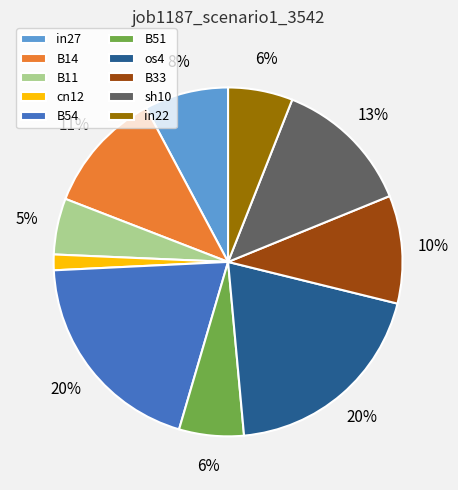

Which has a higher value, in27 or B14?

B14